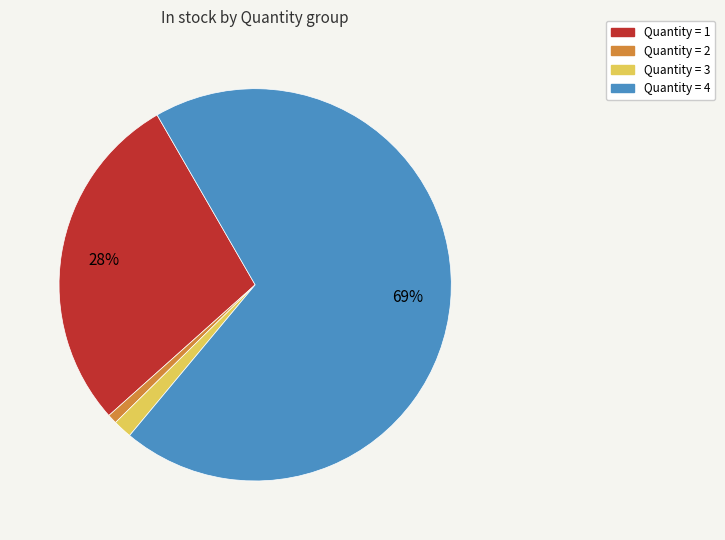

Between Quantity = 3 and Quantity = 2, which is larger?

Quantity = 3